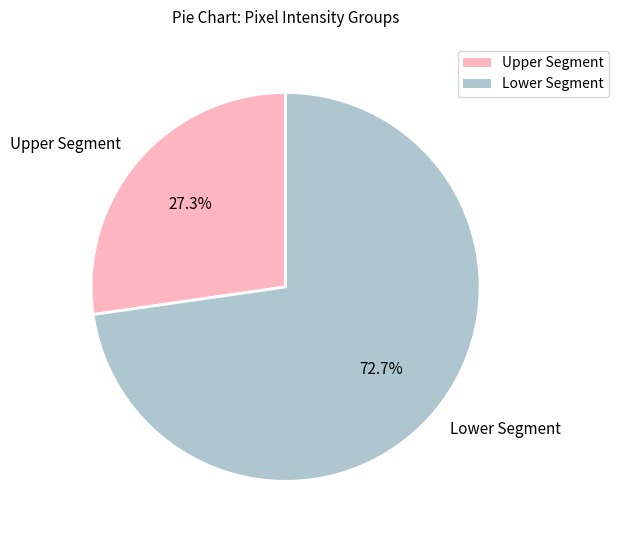

Rank the categories by value from highest to lowest.

Lower Segment, Upper Segment